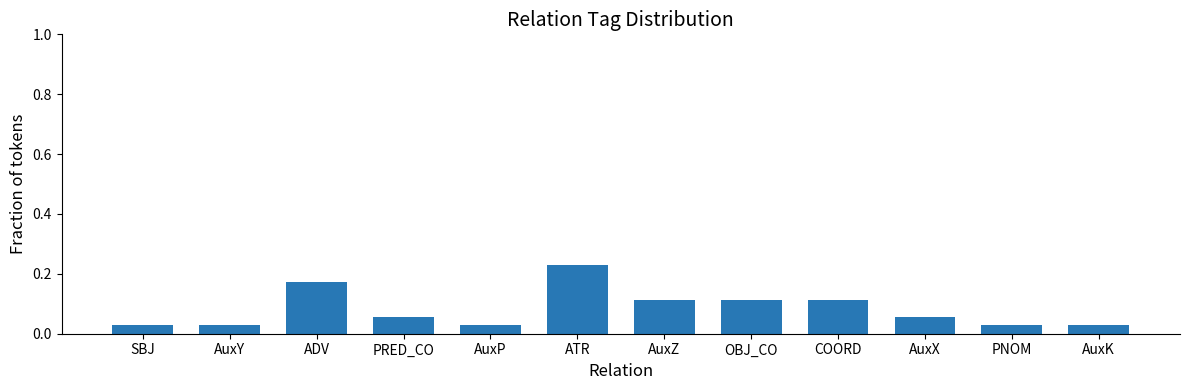

What position from the right is PNOM?

2